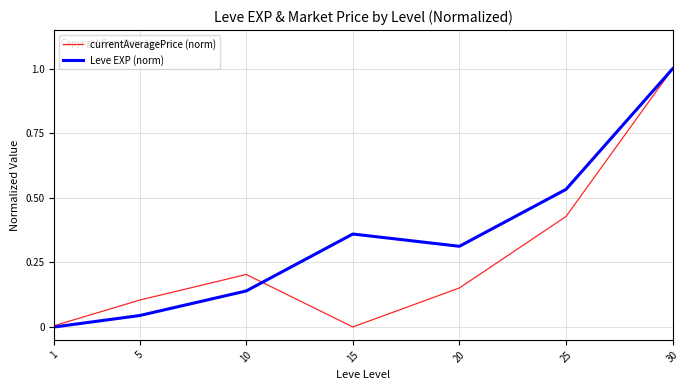

At how many categories does at least one series exceed 0?

7